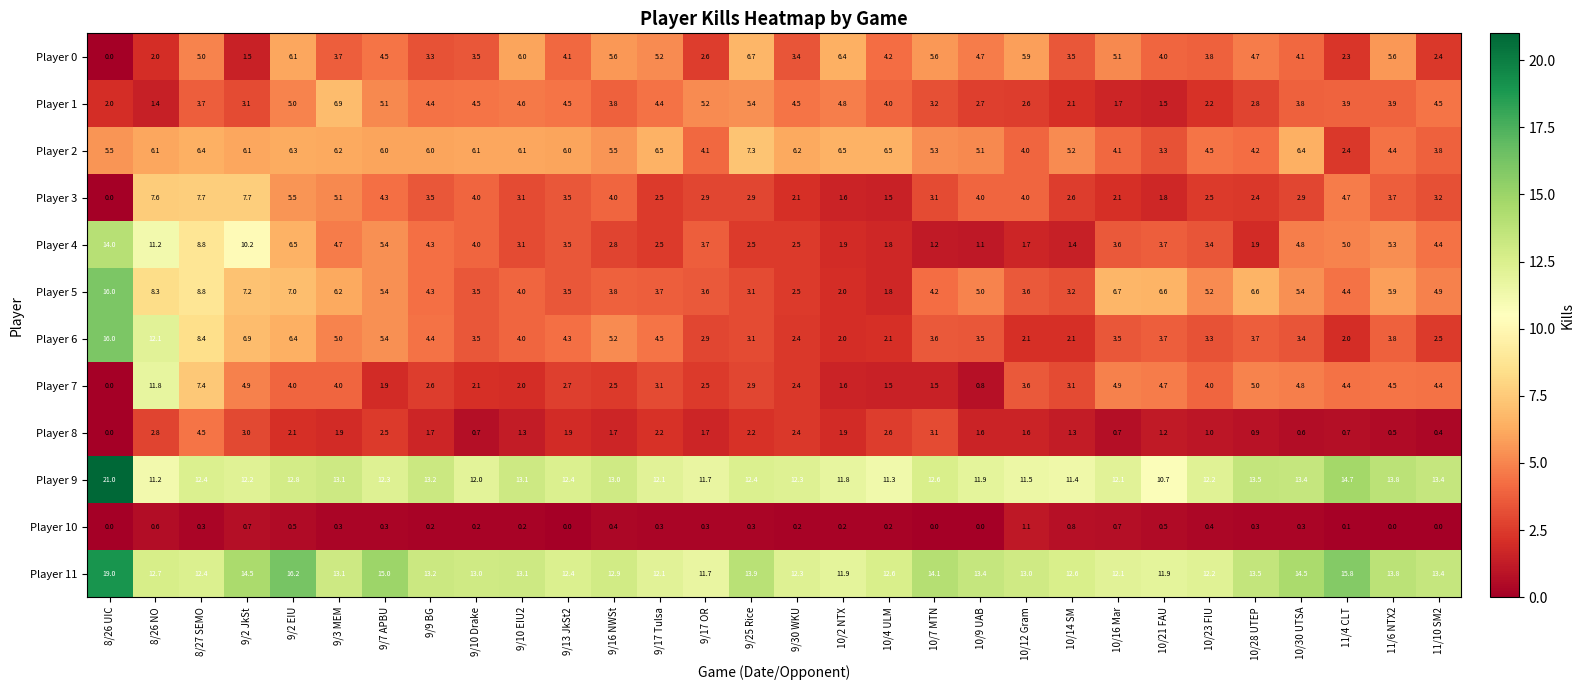

Is it true that Player 11 equals 5.3 at 10/14 SM?

False